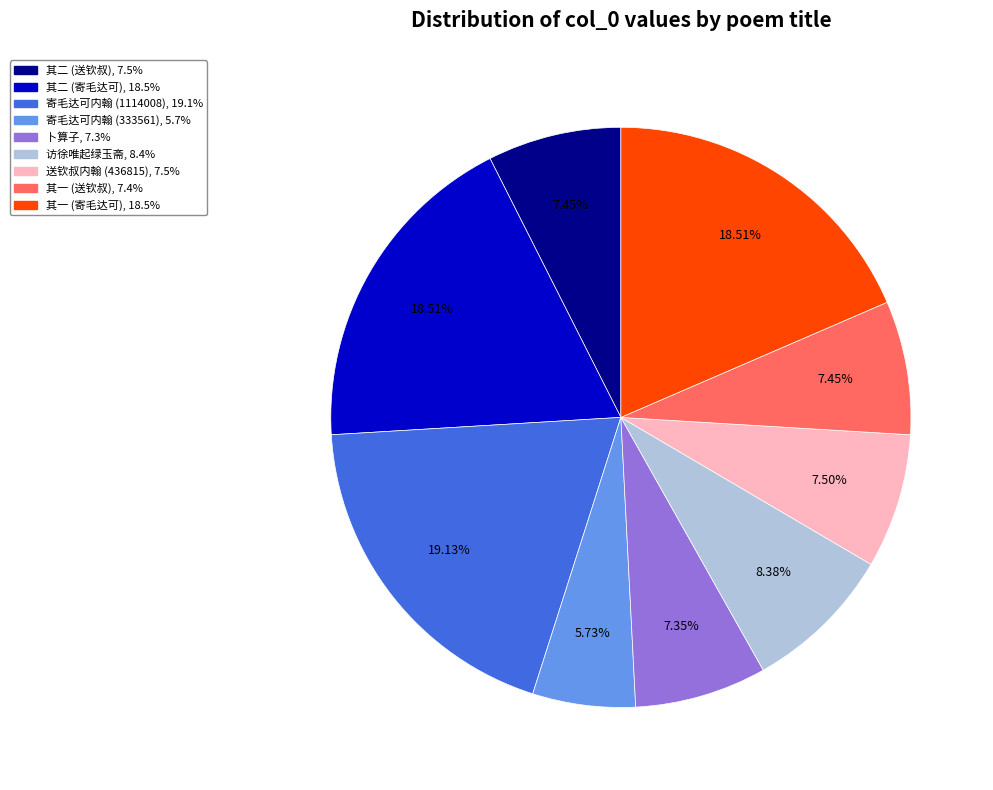

Is there a majority slice in this chart?

No